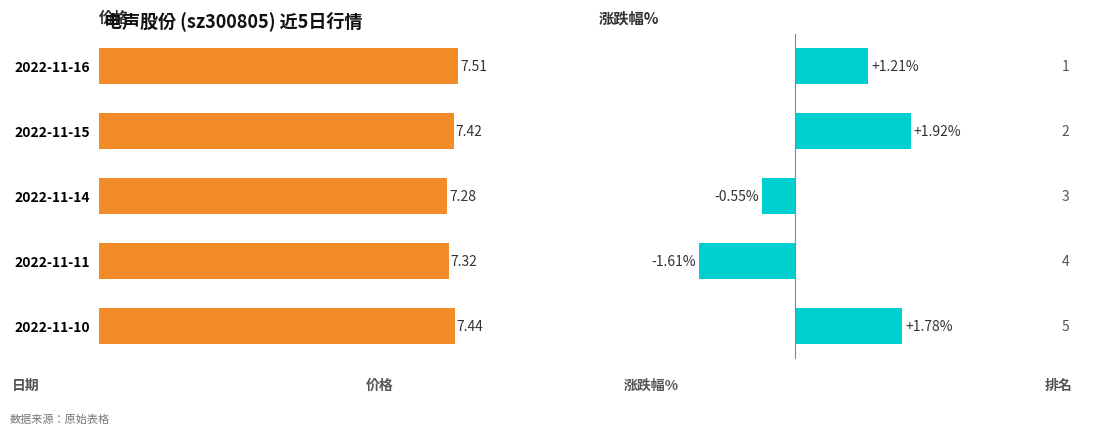

How many values in 涨跌幅% are above zero?

3